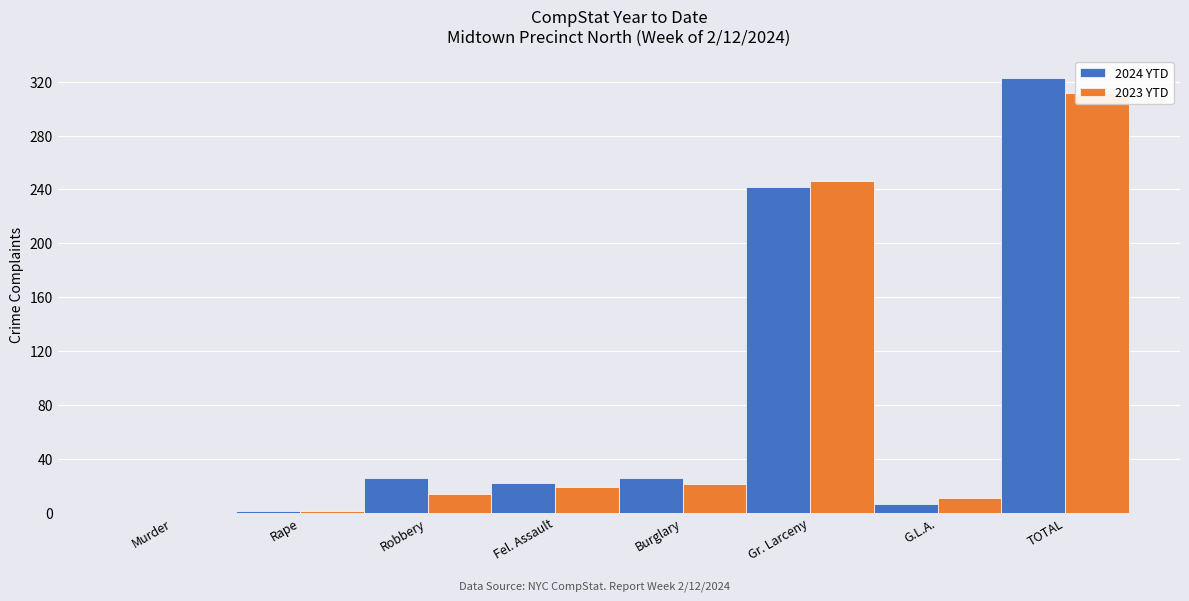

Reading left to right, extract all data points from this chart.

2024 YTD: 0	1	26	22	26	242	6	323
2023 YTD: 0	1	14	19	21	246	11	312